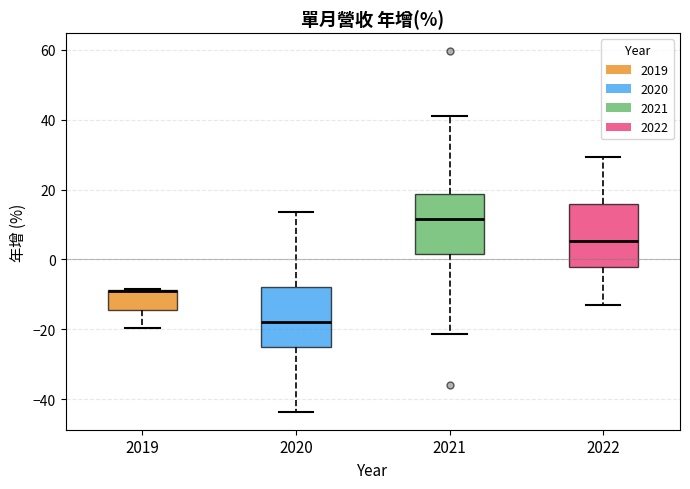

Reading left to right, read every box against the y-axis: the position of its median line, the range the box covers, and the ends of its whiskers. The values are not printed on the chart, so give them approximately, as read against the axis.

2019: median -10 (drawn on the box's upper edge), box -14 to -8, whiskers -20 to -8
2020: median -18, box -26 to -8, whiskers -44 to 14
2021: median 12, box 2 to 18, whiskers -22 to 42
2022: median 6, box -2 to 16, whiskers -12 to 30